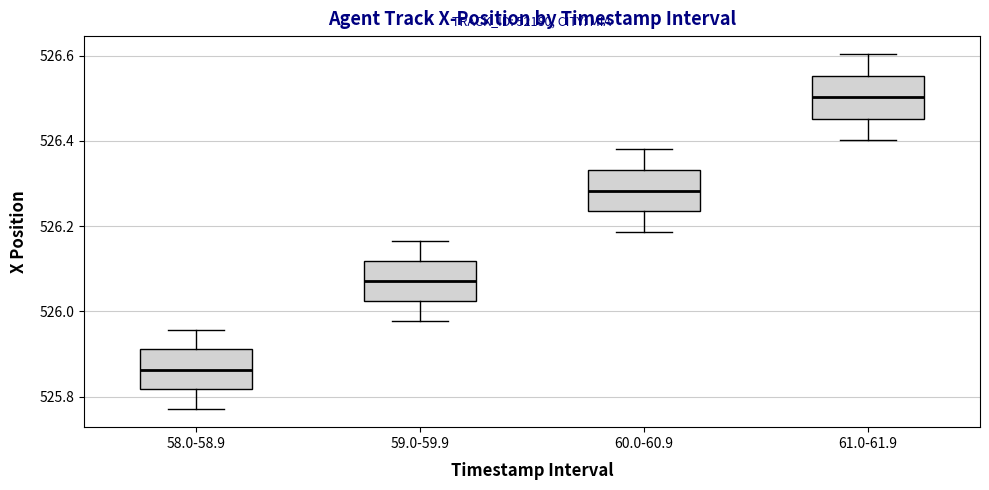

Which box's median line is the highest?

61.0-61.9